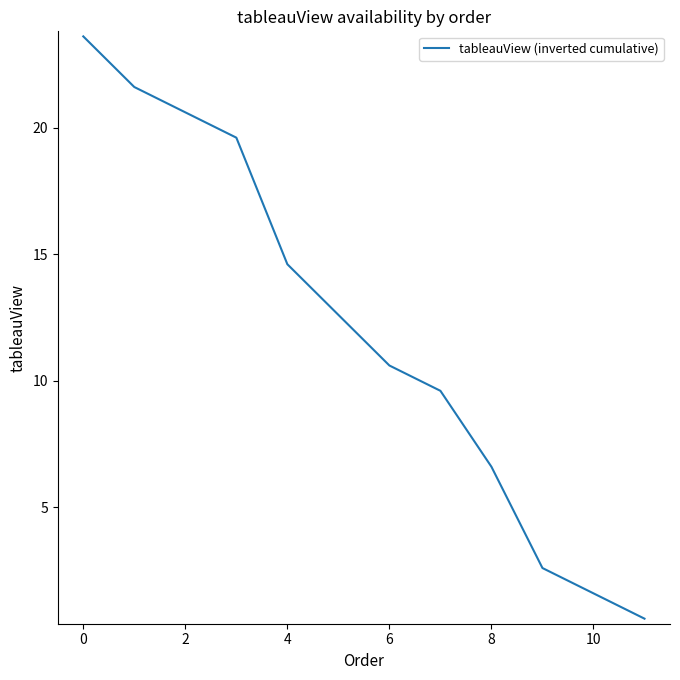

What is the smallest value displayed?

0.6